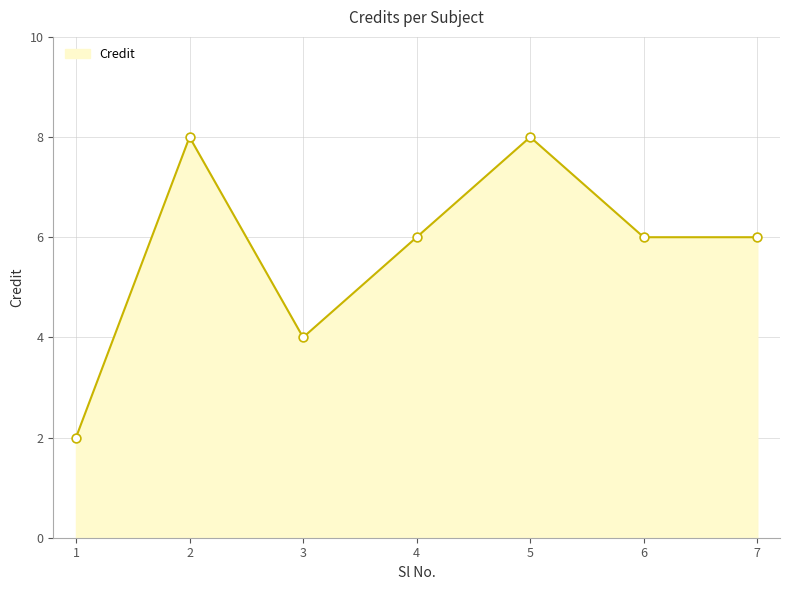

What is the change in value from 3 to 5?

+4